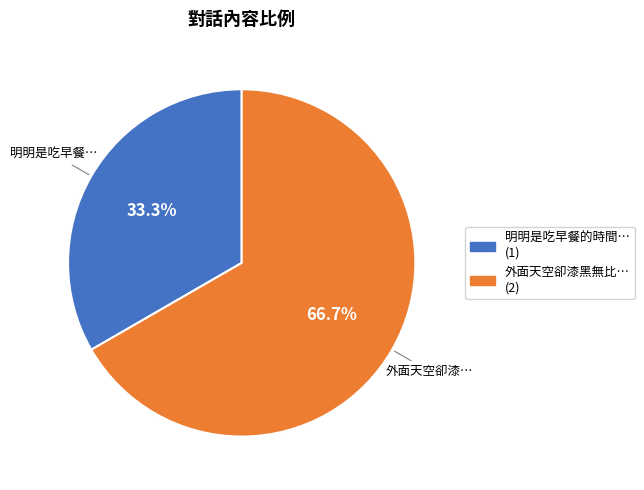

Rank the categories by value from lowest to highest.

明明是吃早餐的時間…, 外面天空卻漆黑無比…